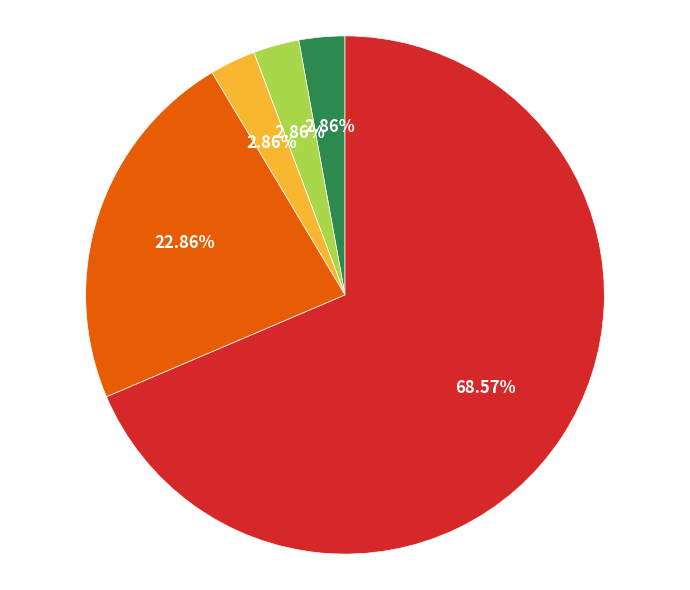

Does any single category account for the majority?

Yes